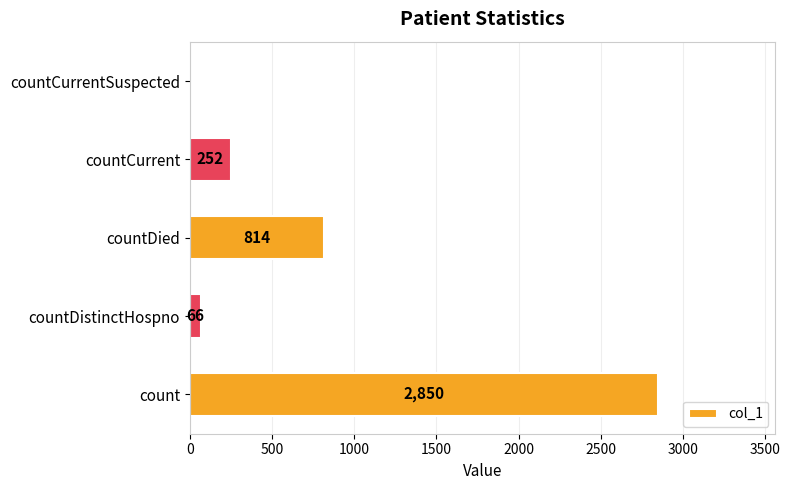

What is the sum of all values?

3982